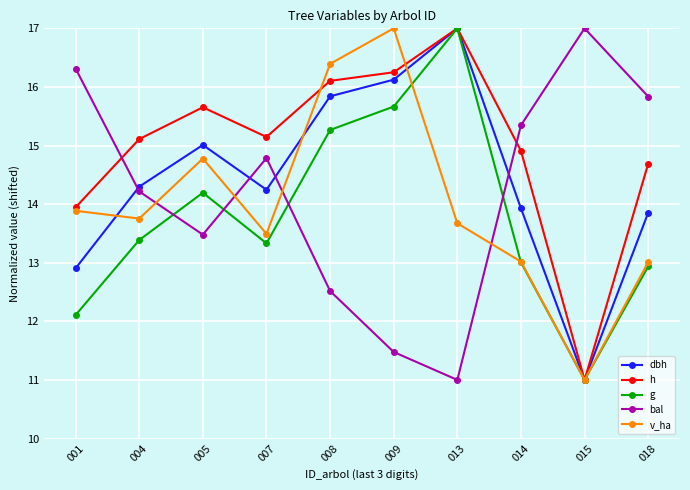

List the series in order of their overall mean, lowest first.

g, v_ha, bal, dbh, h